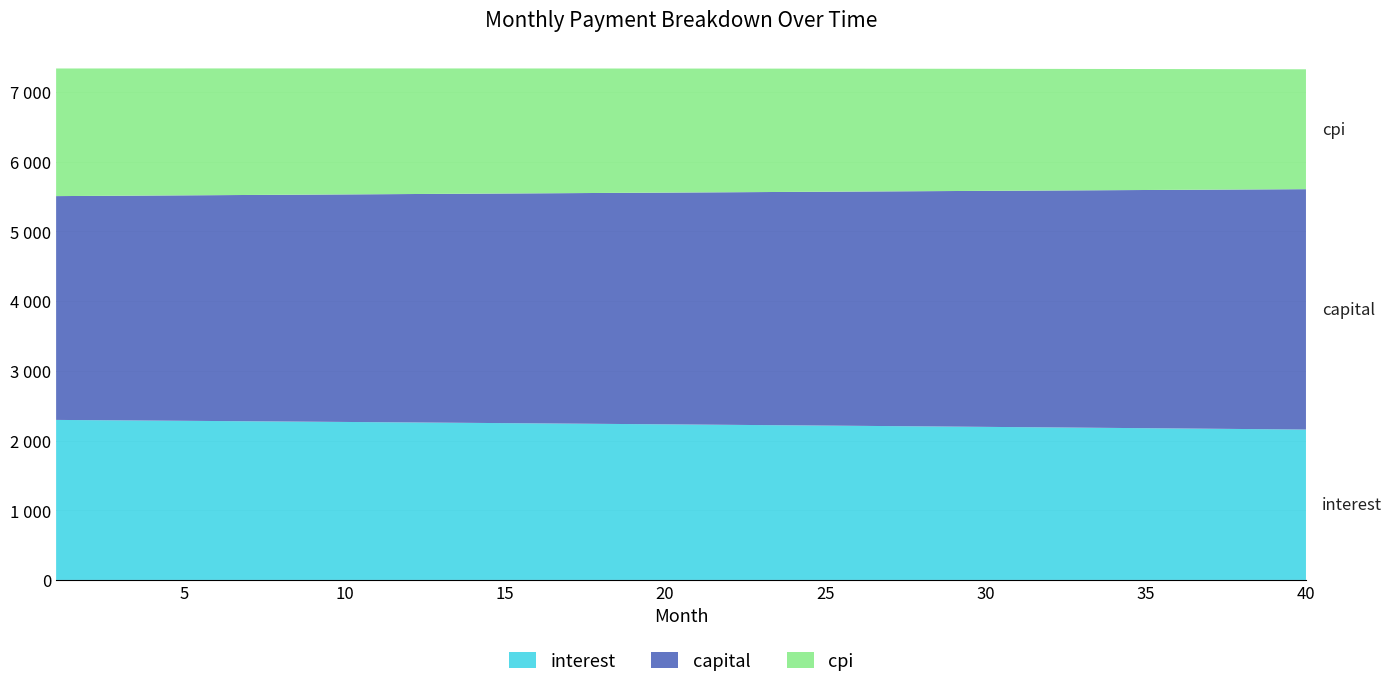

Reading left to right, extract all data points from this chart.

interest: 2295.9	2292.7	2289.5	2286.3	2283.1	2279.9	2276.6	2273.3	2270.0	2266.7	2263.4	2260.0	2256.6	2253.2	2249.8	2246.4	2242.9	2239.4	2235.9	2232.4	2228.9	2225.3	2221.7	2218.1	2214.5	2210.9	2207.2	2203.5	2199.8	2196.1	2192.3	2188.6	2184.8	2181.0	2177.1	2173.3	2169.4	2165.5	2161.6	2157.6
capital: 3211.0	3216.9	3222.8	3228.7	3234.6	3240.6	3246.5	3252.4	3258.4	3264.4	3270.4	3276.4	3282.4	3288.4	3294.4	3300.4	3306.5	3312.6	3318.6	3324.7	3330.8	3336.9	3343.0	3349.2	3355.3	3361.5	3367.6	3373.8	3380.0	3386.2	3392.4	3398.6	3404.8	3411.1	3417.3	3423.6	3429.9	3436.2	3442.5	3448.8
cpi: 1830.8	1828.3	1825.7	1823.1	1820.5	1818.0	1815.3	1812.7	1810.0	1807.4	1804.7	1802.0	1799.3	1796.5	1793.8	1791.0	1788.3	1785.5	1782.7	1779.8	1777.0	1774.1	1771.2	1768.4	1765.5	1762.5	1759.6	1756.6	1753.7	1750.7	1747.6	1744.6	1741.6	1738.5	1735.4	1732.3	1729.2	1726.1	1723.0	1719.8